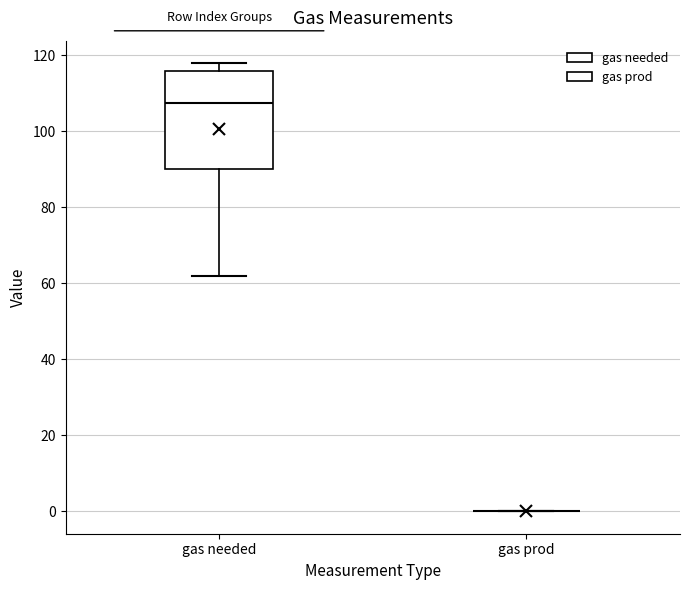

Reading left to right, transcribe this box plot: for each box, give where its median line is, the range the box spans, and where its two whiskers end, as read against the y-axis. The values are not printed on the chart, so give them approximately, as read against the axis.

gas needed: median 108, box 90 to 116, whiskers 62 to 118
gas prod: box collapsed to a line at 0, whiskers 0 to 0